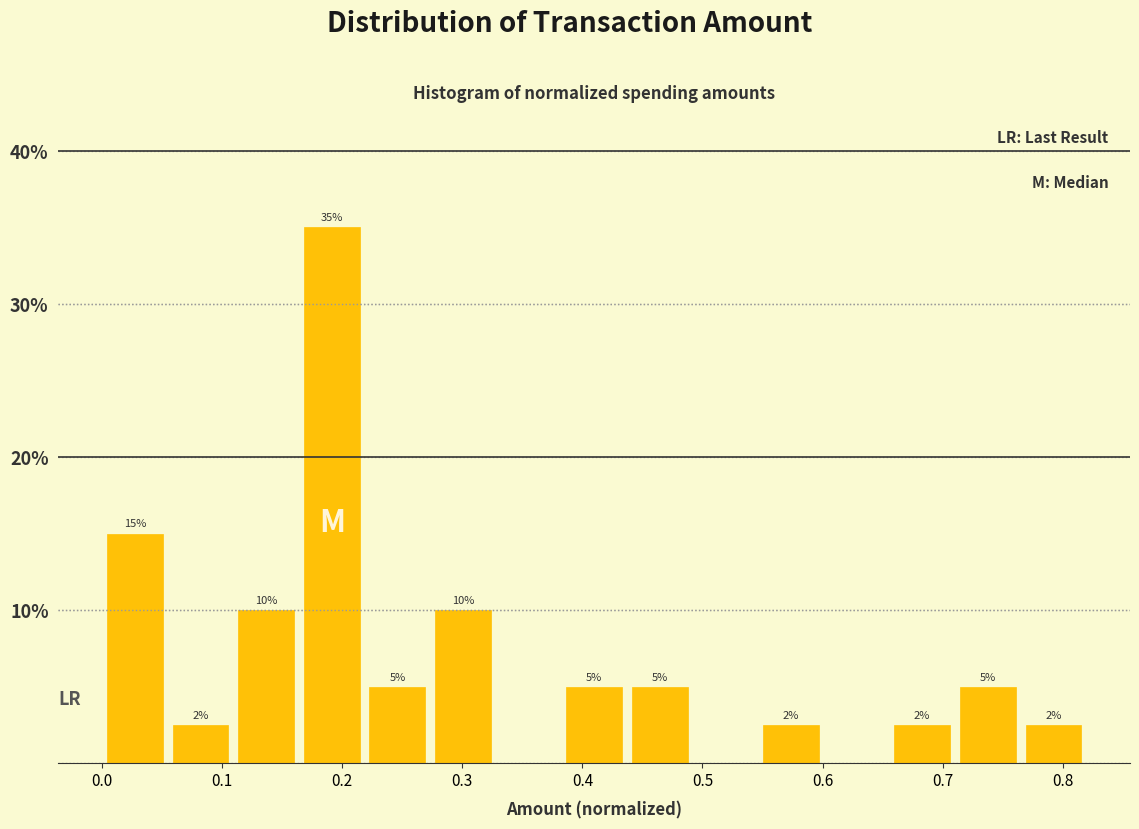

Over which range of the x-axis is the bar tallest?

0.16 to 0.22